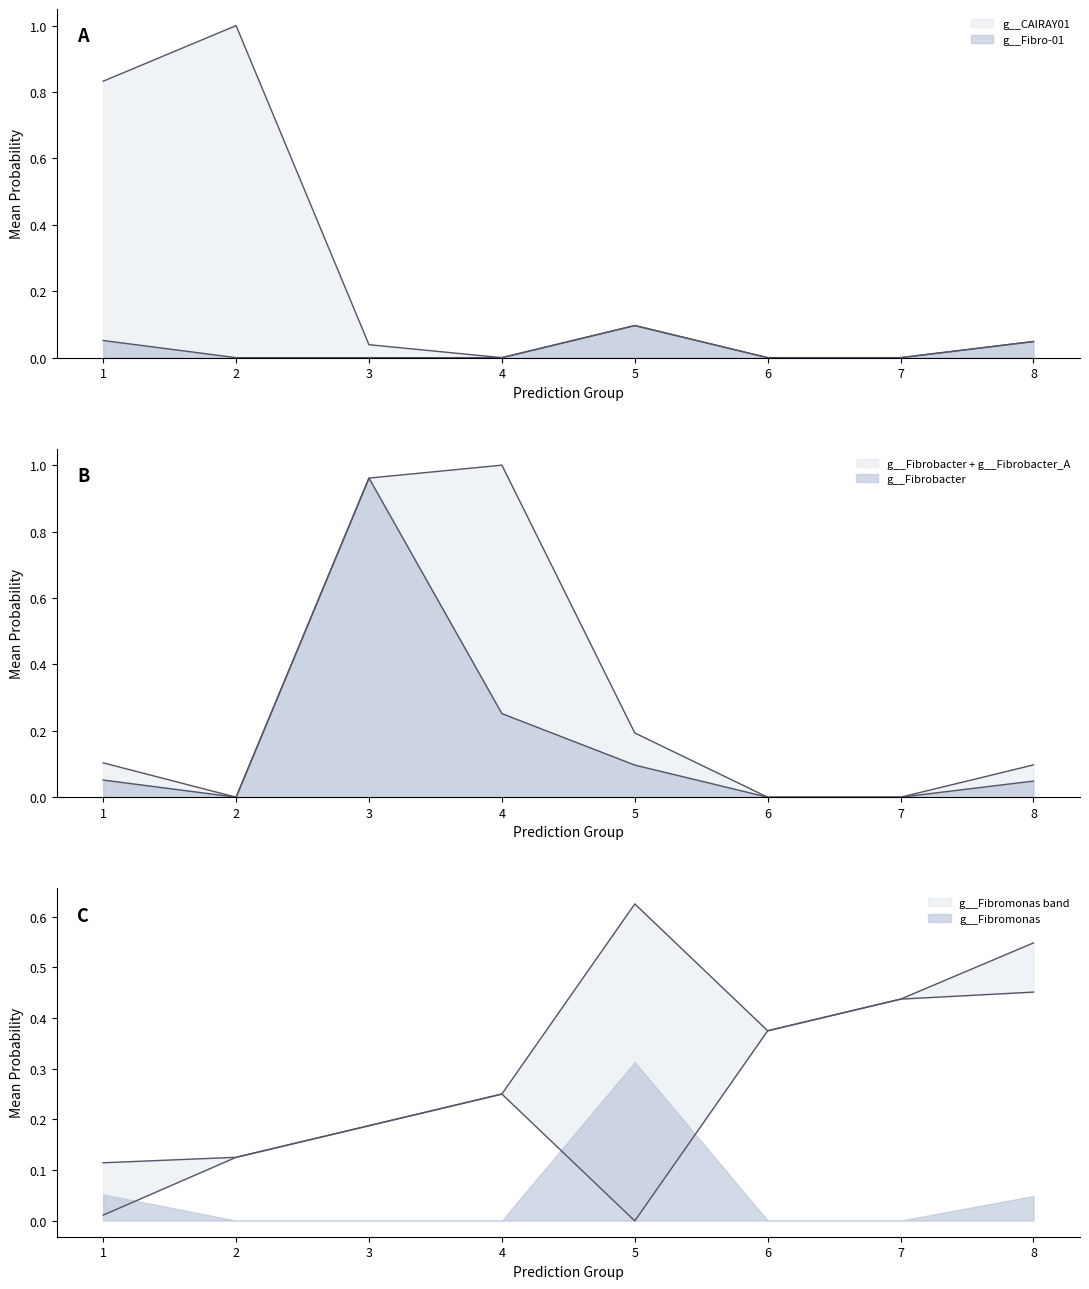

True or false: g__Fibrobacter has a value of 0.0 at 6.

True